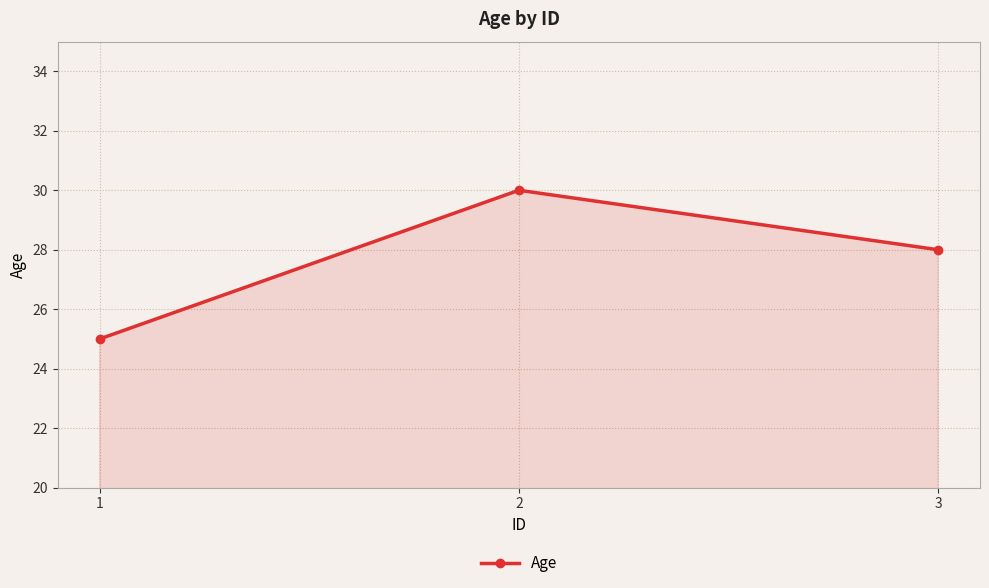

What is the value of the 1st point from the left?

25